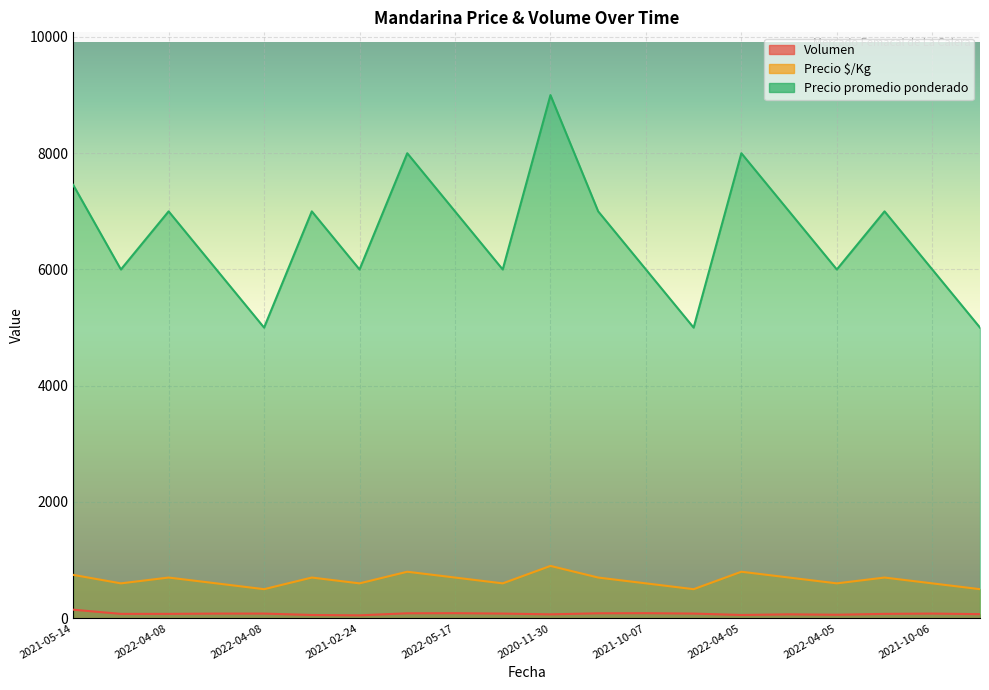

What is the difference between the Volumen values at 2022-04-05 and 2020-11-30?

7